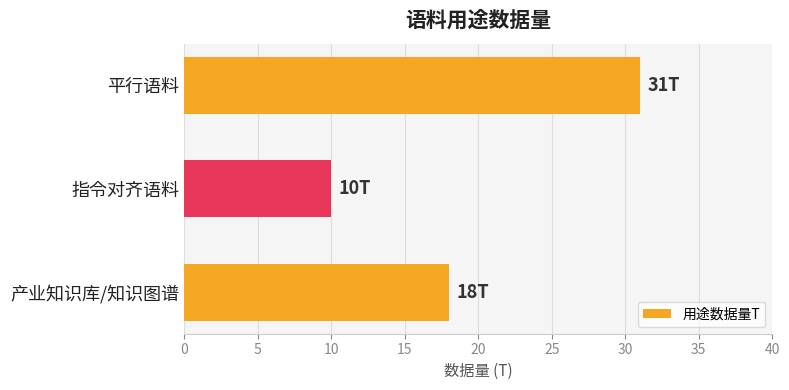

What is the sum of all values?

59